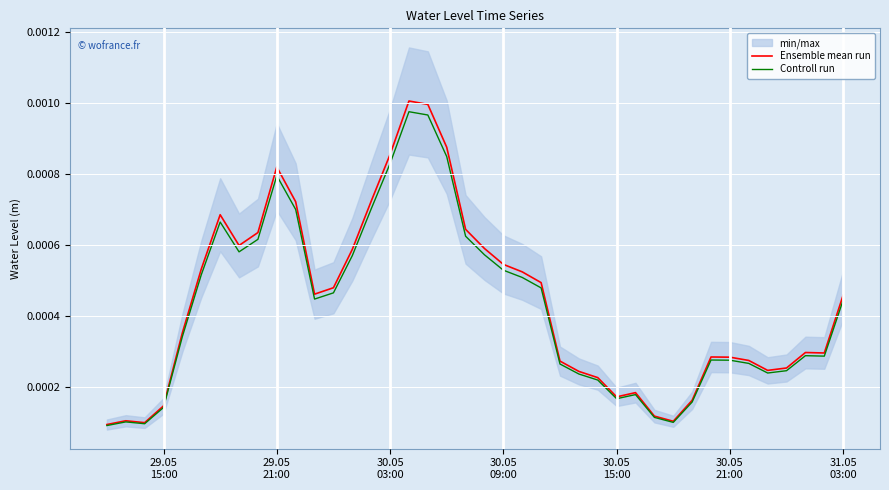

True or false: Controll run and Ensemble mean run intersect in this chart.

False